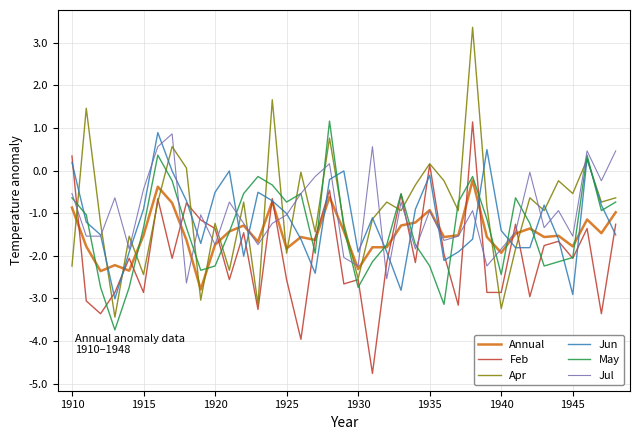

Which series has the largest range (max minus min)?

Apr